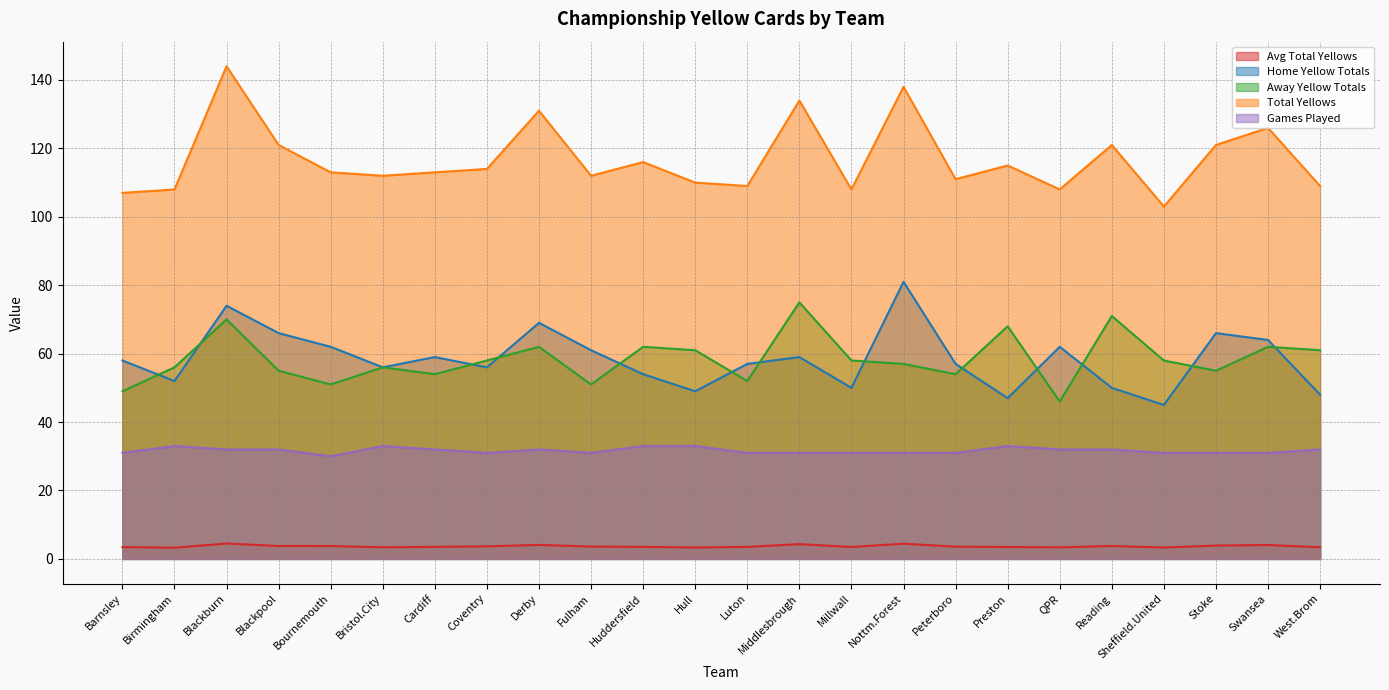

Reading left to right, extract all data points from this chart.

Avg Total Yellows: 3.5	3.3	4.5	3.8	3.8	3.4	3.5	3.7	4.1	3.6	3.5	3.3	3.5	4.3	3.5	4.5	3.6	3.5	3.4	3.8	3.3	3.9	4.1	3.4
Home Yellow Totals: 58.0	52.0	74.0	66.0	62.0	56.0	59.0	56.0	69.0	61.0	54.0	49.0	57.0	59.0	50.0	81.0	57.0	47.0	62.0	50.0	45.0	66.0	64.0	48.0
Away Yellow Totals: 49.0	56.0	70.0	55.0	51.0	56.0	54.0	58.0	62.0	51.0	62.0	61.0	52.0	75.0	58.0	57.0	54.0	68.0	46.0	71.0	58.0	55.0	62.0	61.0
Total Yellows: 107.0	108.0	144.0	121.0	113.0	112.0	113.0	114.0	131.0	112.0	116.0	110.0	109.0	134.0	108.0	138.0	111.0	115.0	108.0	121.0	103.0	121.0	126.0	109.0
Games Played: 31.0	33.0	32.0	32.0	30.0	33.0	32.0	31.0	32.0	31.0	33.0	33.0	31.0	31.0	31.0	31.0	31.0	33.0	32.0	32.0	31.0	31.0	31.0	32.0